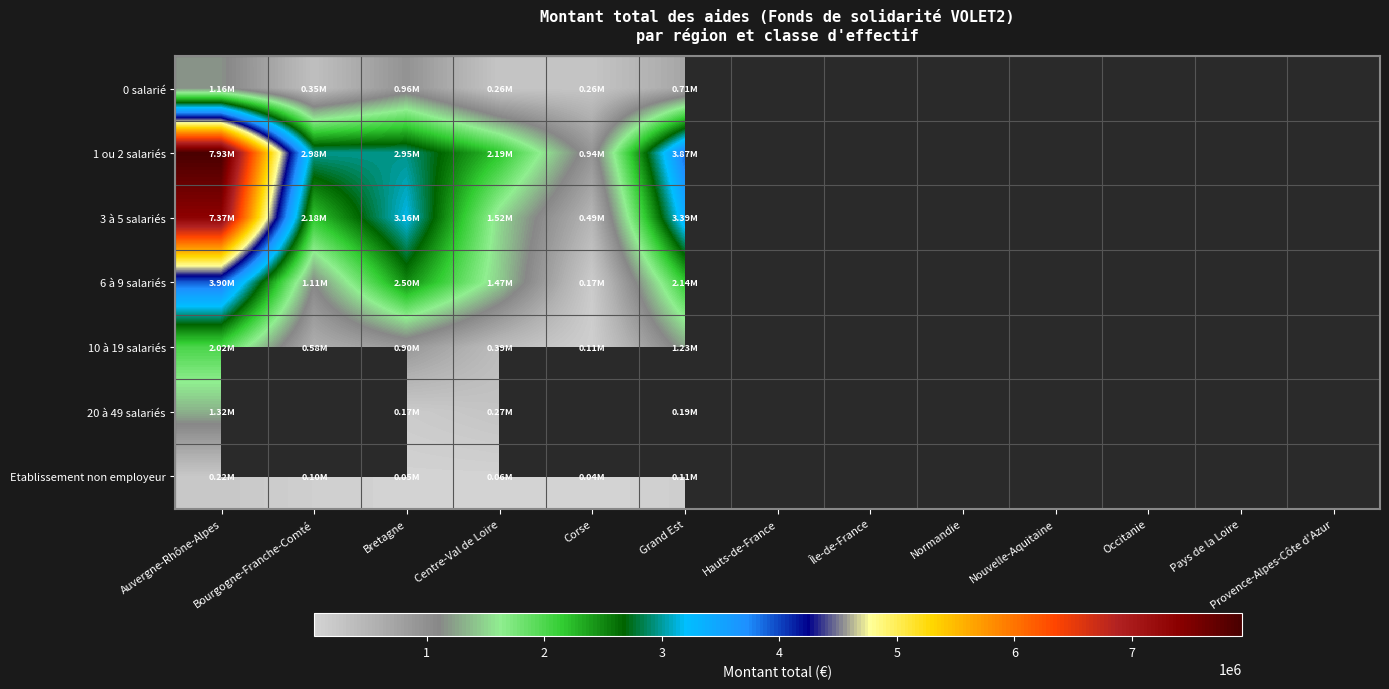

List the series in order of their peak value, lowest first.

Etablissement non employeur, 0 salarié, 20 à 49 salariés, 10 à 19 salariés, 6 à 9 salariés, 3 à 5 salariés, 1 ou 2 salariés